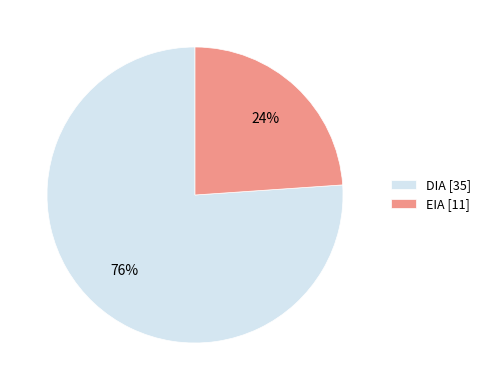

How many segments does this pie chart have?

2